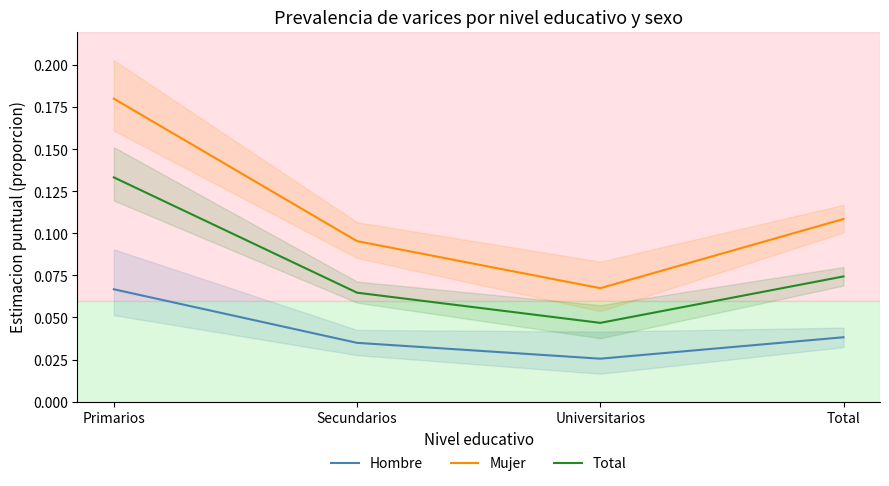

Where is Hombre nearest to the value 0?

Universitarios